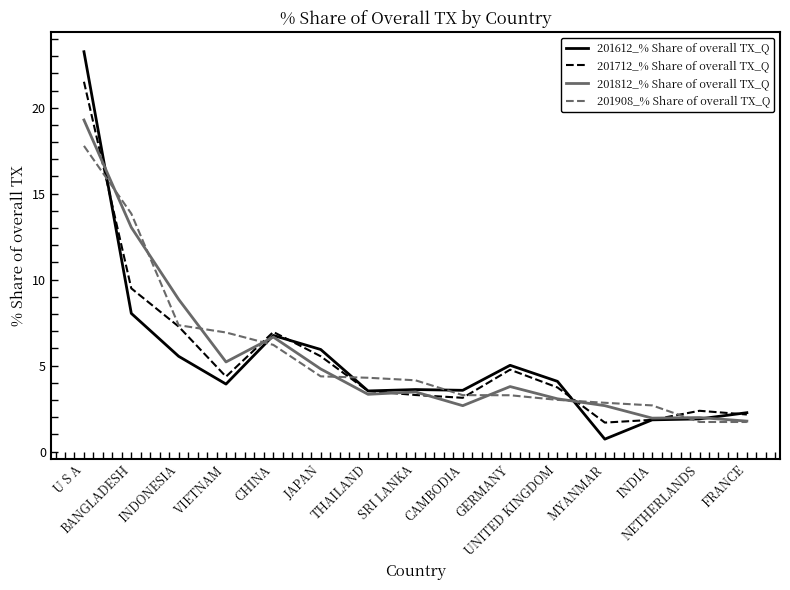

Between CHINA and GERMANY, which series saw the biggest shift?

201908_% Share of overall TX_Q